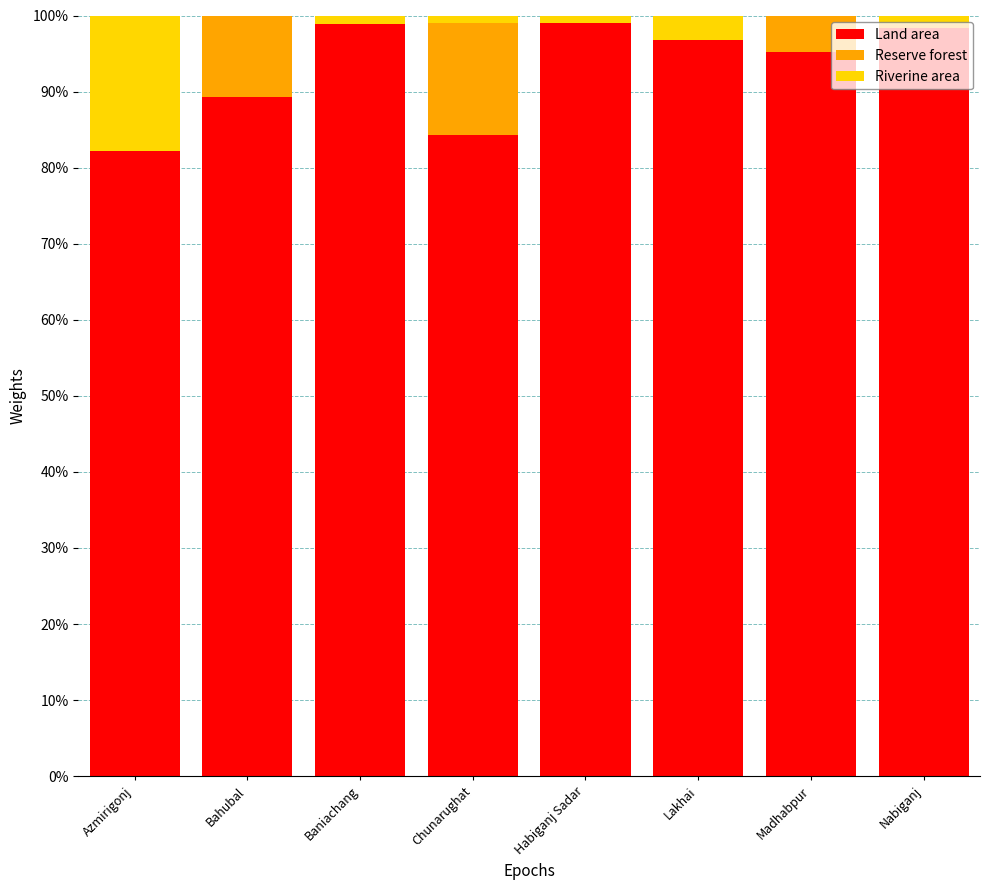

What is the total value across all series at Bahubal?

100.0